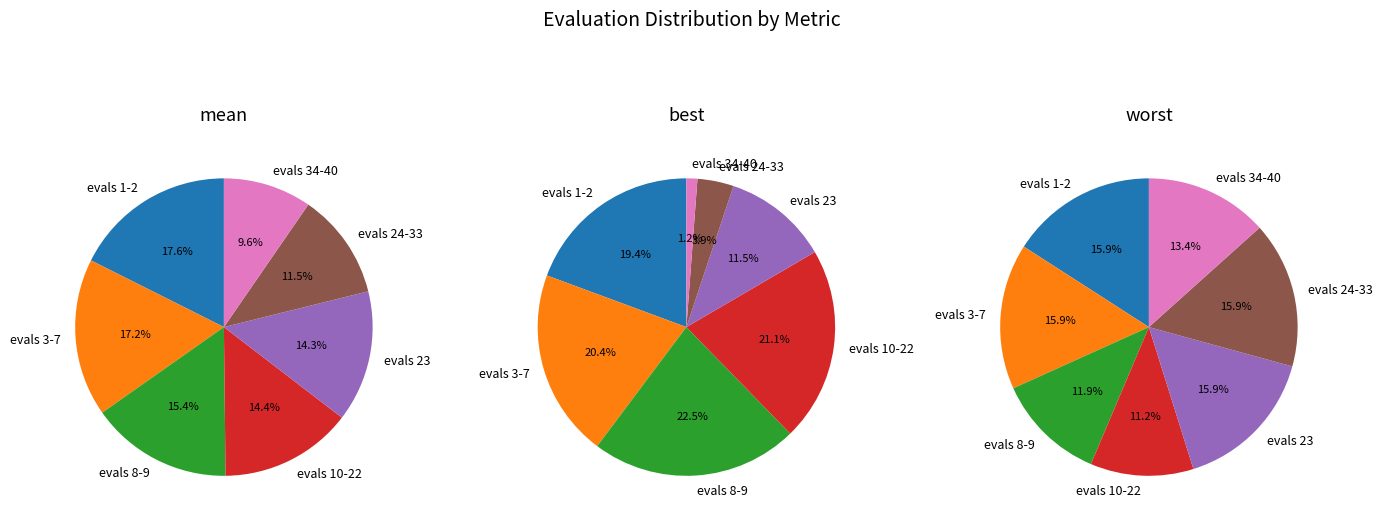

How many slices are in this pie chart?

7